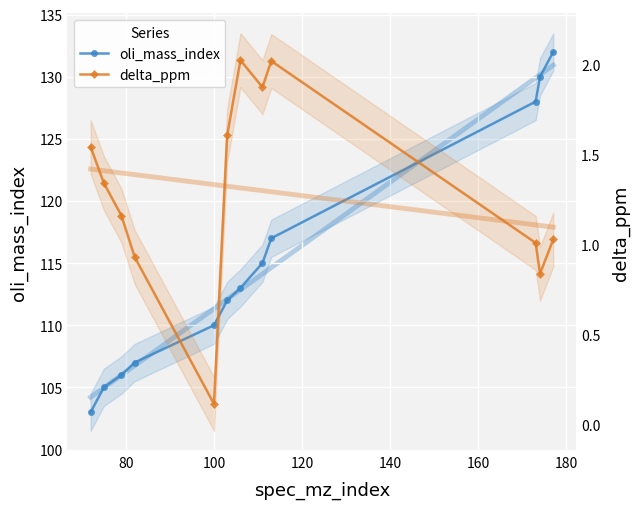

Which series has the widest spread of values?

oli_mass_index